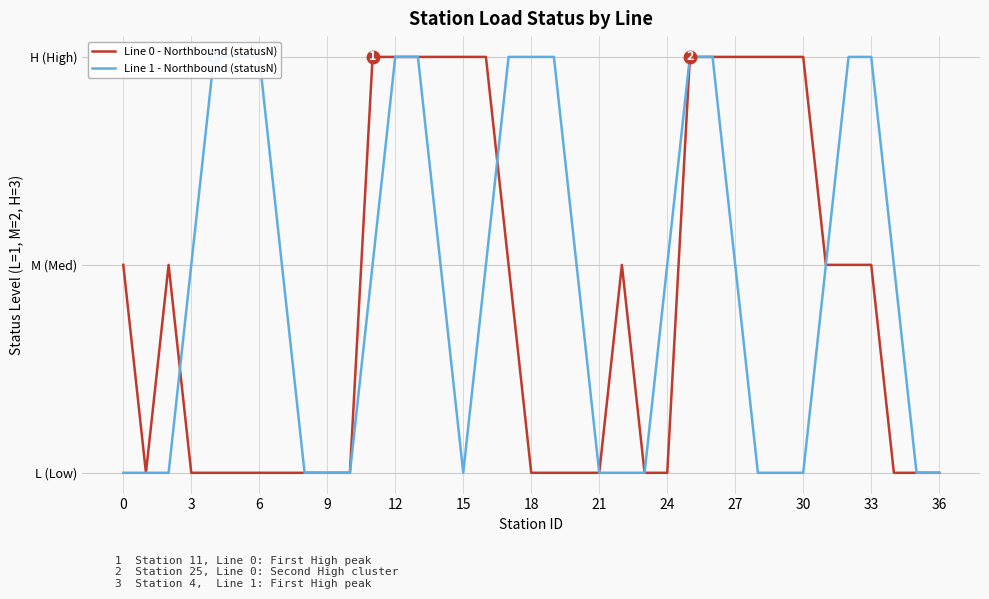

How many intersections are there between Line 1 - Northbound (statusN) and Line 0 - Northbound (statusN)?

2